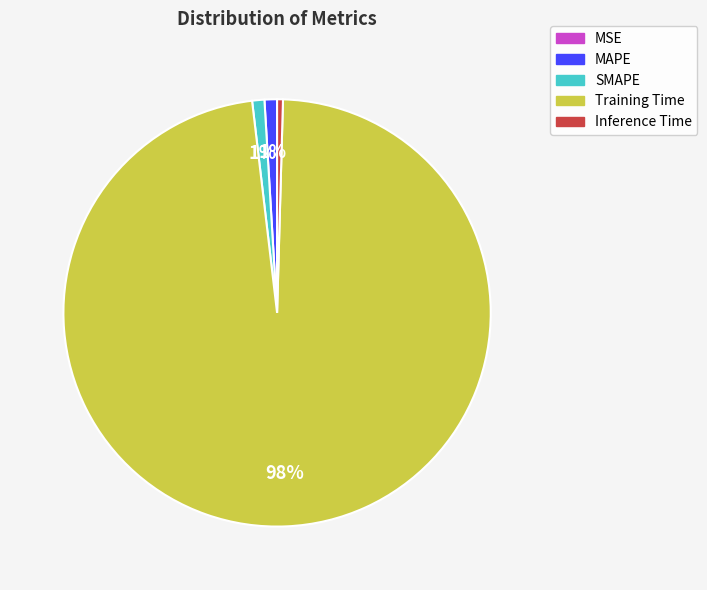

To the nearest percent, what portion does MAPE represent?

1%